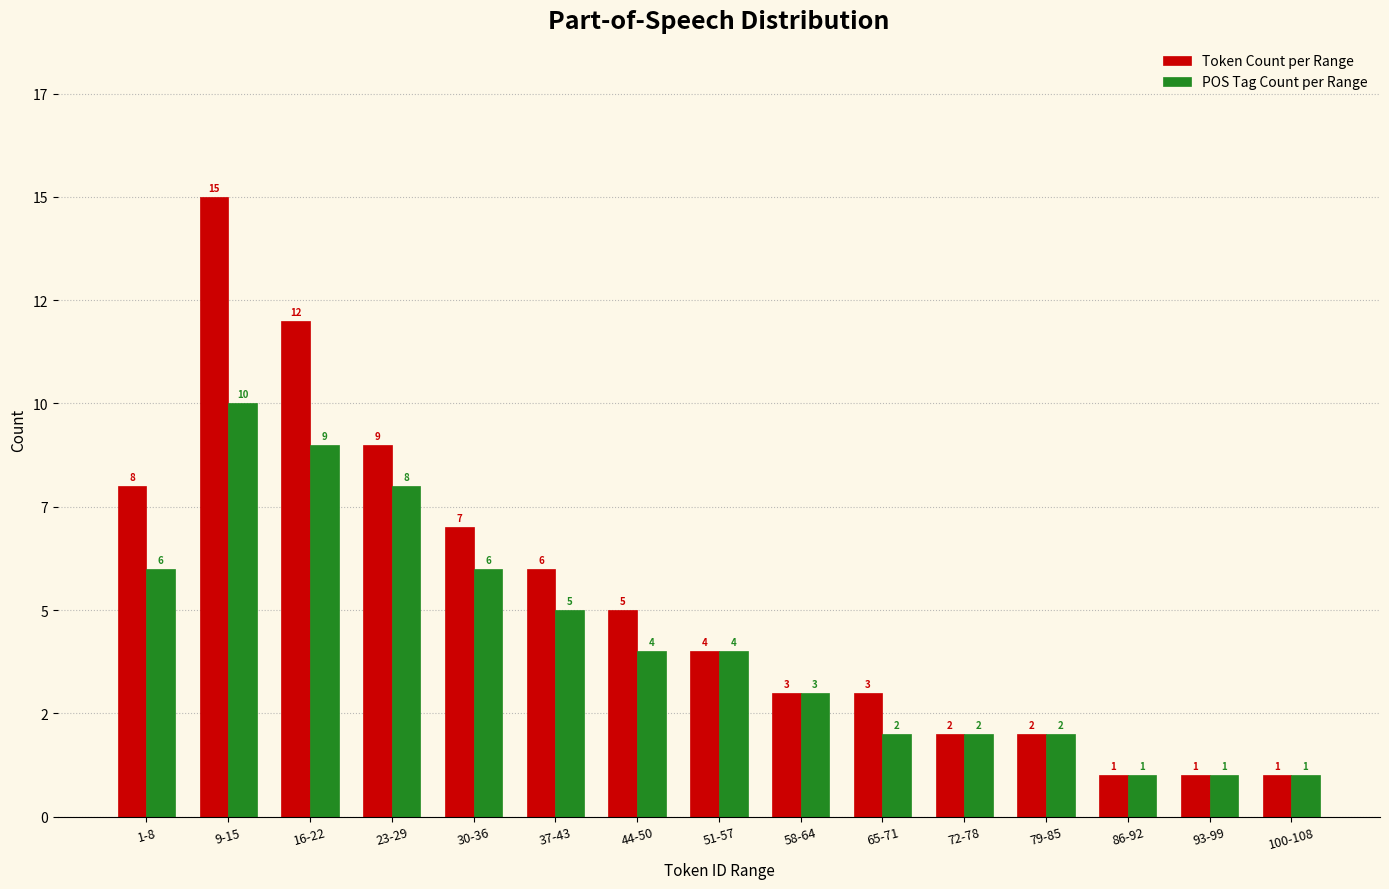

Does the chart contain any negative values?

No